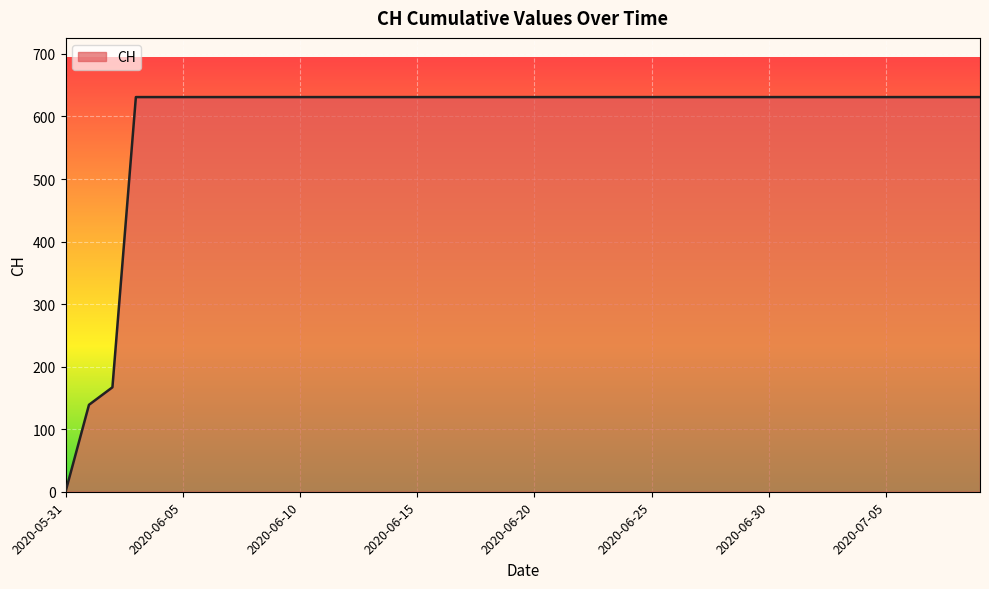

What is the maximum value shown in the chart?

631